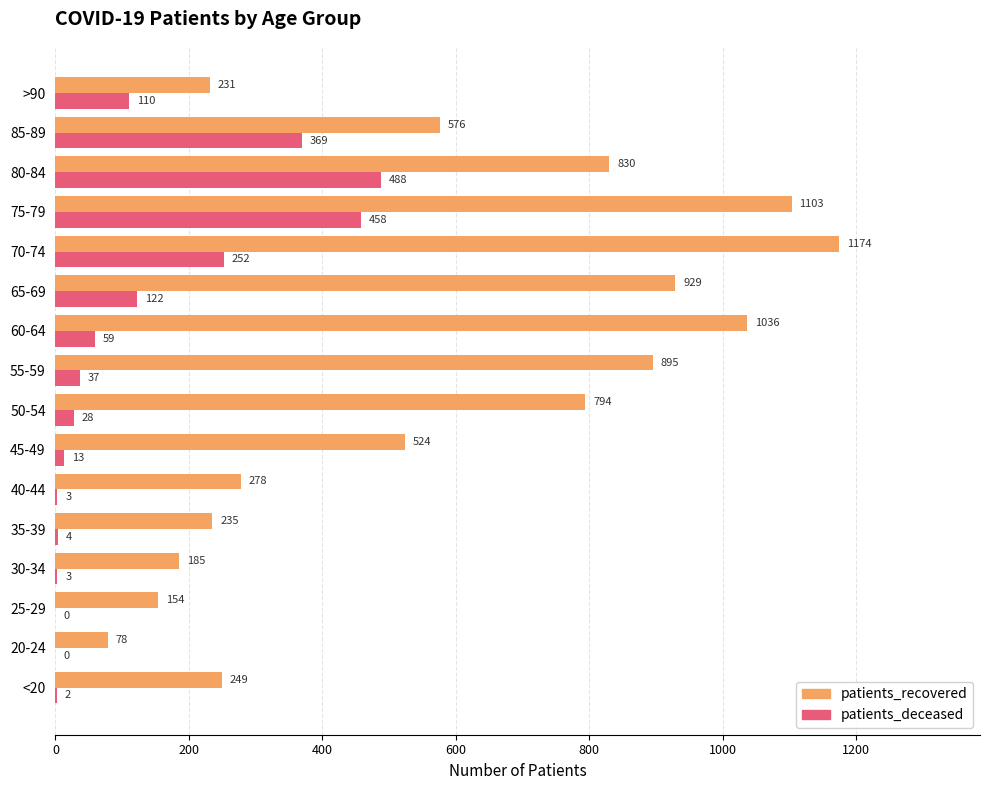

What is the sum of all patients_deceased values?

1948